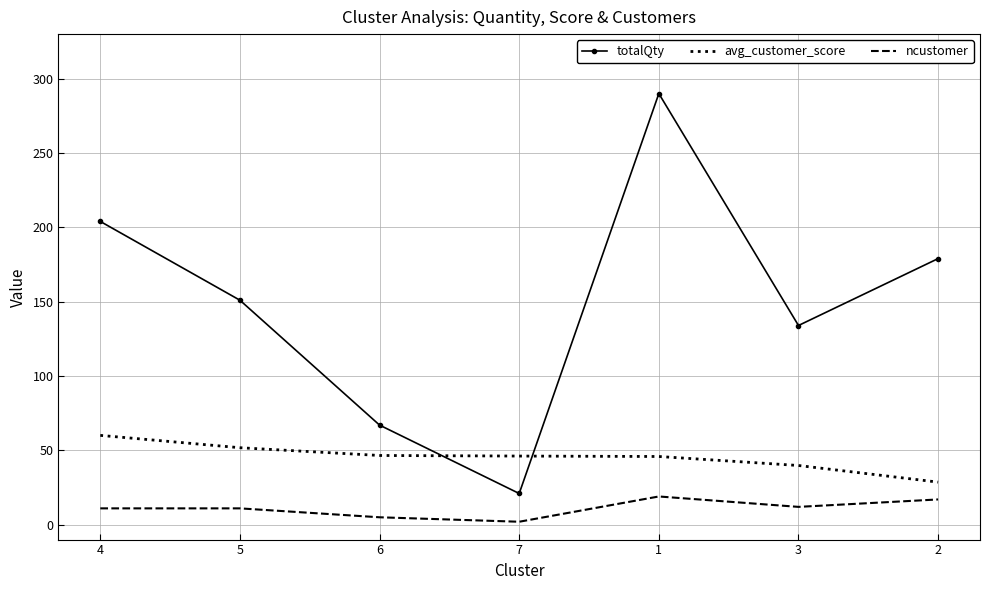

How many times do avg_customer_score and totalQty cross each other?

2